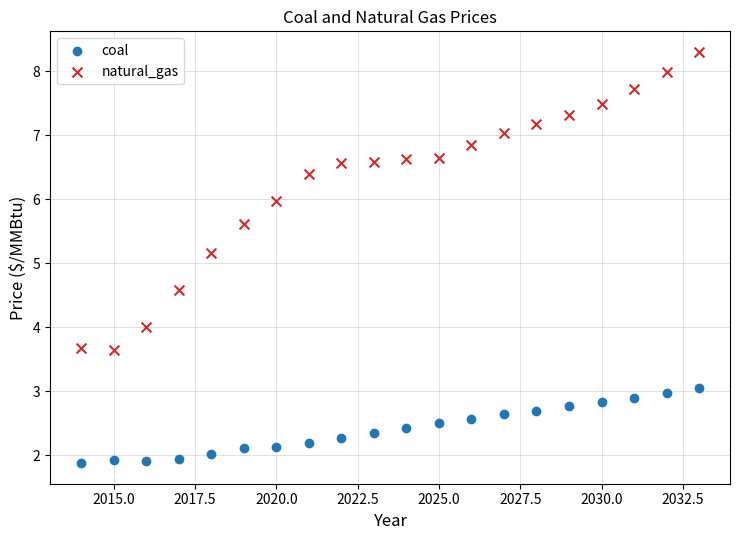

Across all data points, what is the range of Y values (max minus min)?

6.4